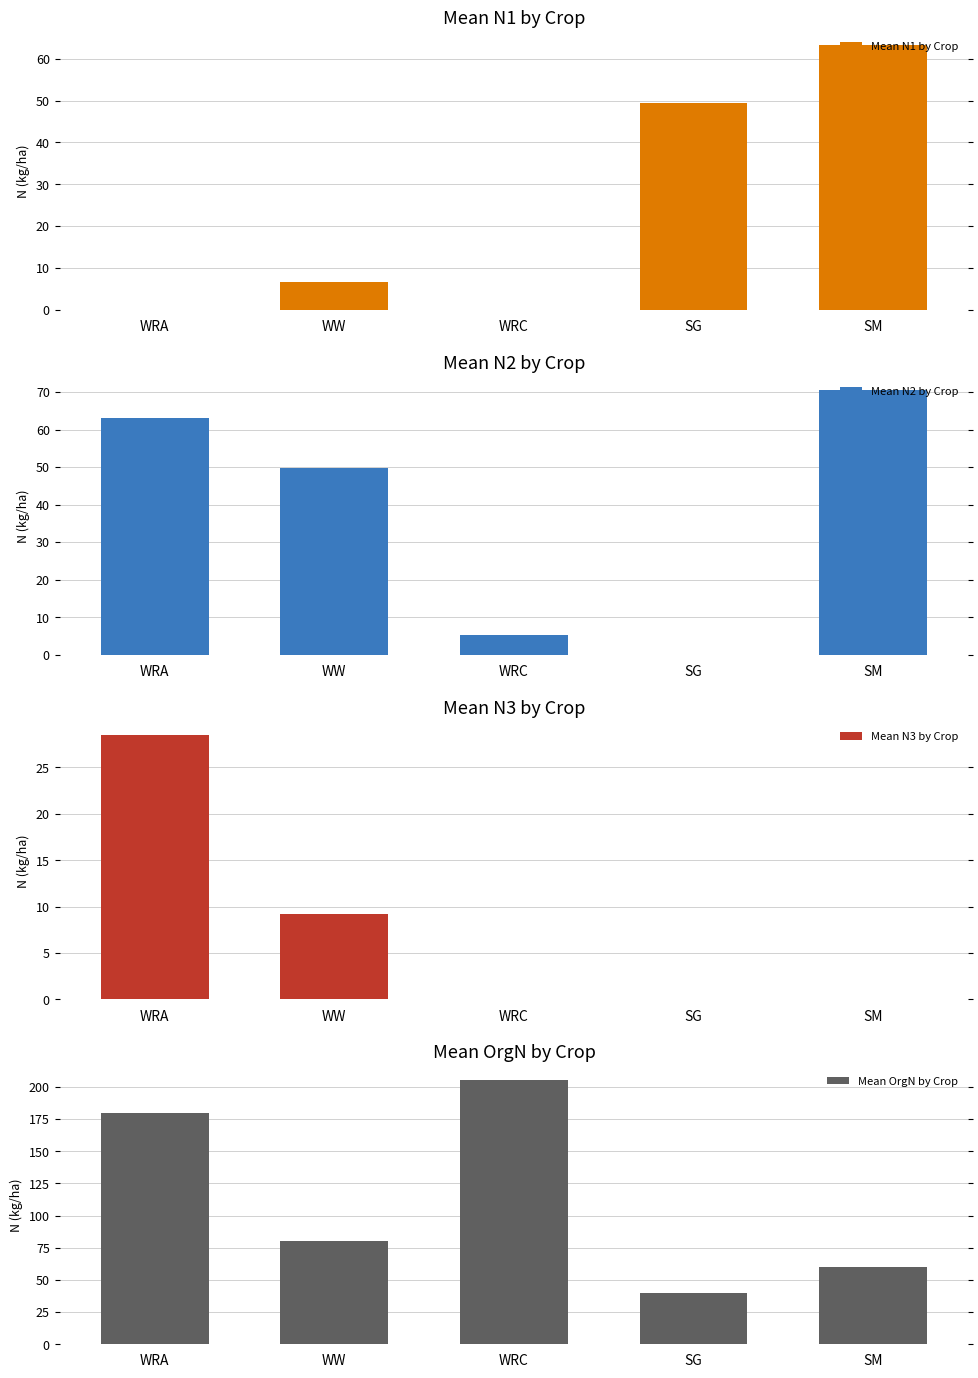

What is the label of the 3rd bar from the right?

WRC